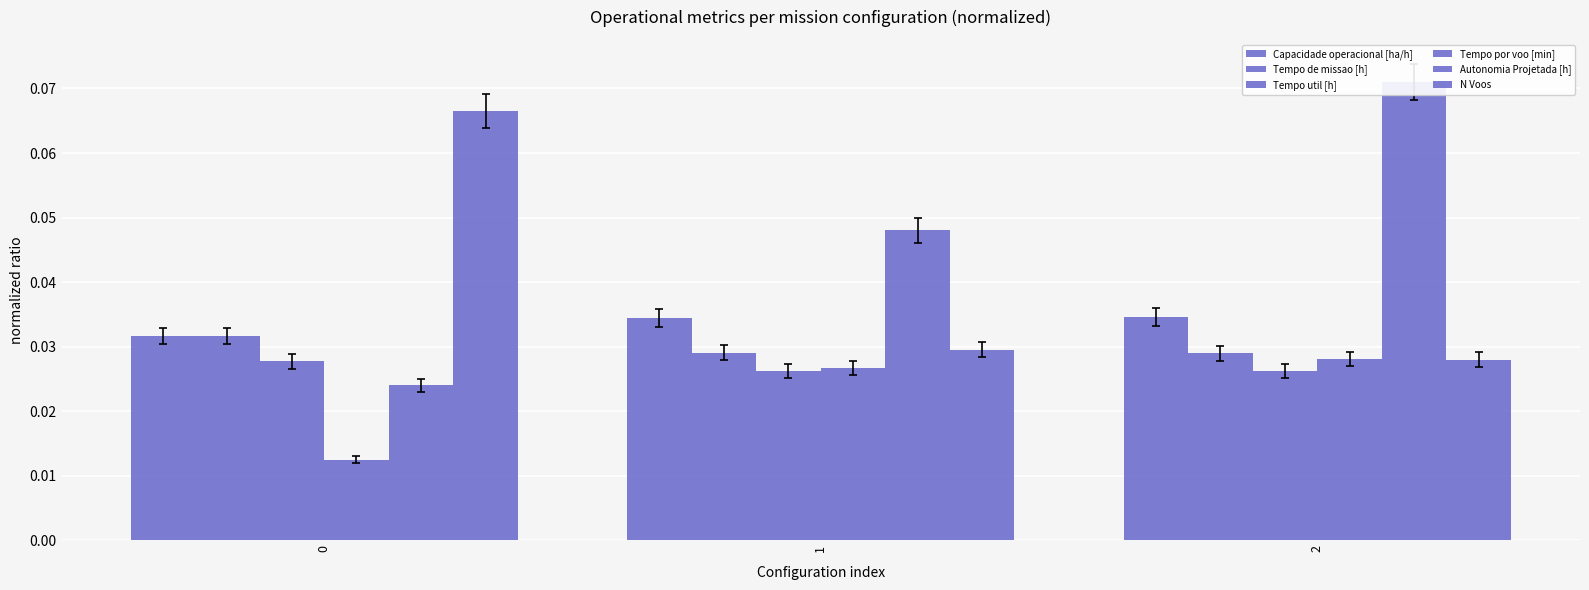

Reading left to right, what are all the values shown in this chart?

Capacidade operacional [ha/h]: 0=0.0	1=0.0	2=0.0
Tempo de missao [h]: 0=0.0	1=0.0	2=0.0
Tempo util [h]: 0=0.0	1=0.0	2=0.0
Tempo por voo [min]: 0=0.0	1=0.0	2=0.0
Autonomia Projetada [h]: 0=0.0	1=0.0	2=0.1
N Voos: 0=0.1	1=0.0	2=0.0